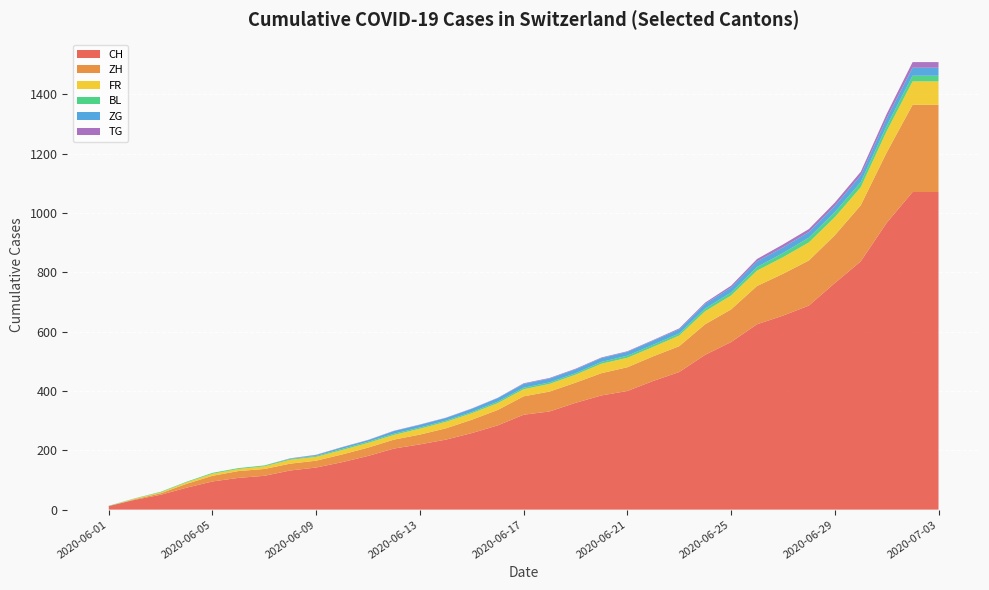

Reading left to right, extract all data points from this chart.

CH: 2020-06-01=12	2020-06-02=33	2020-06-03=50	2020-06-04=74	2020-06-05=95	2020-06-06=107	2020-06-07=114	2020-06-08=132	2020-06-09=142	2020-06-10=160	2020-06-11=181	2020-06-12=206	2020-06-13=220	2020-06-14=236	2020-06-15=258	2020-06-16=284	2020-06-17=320	2020-06-18=331	2020-06-19=360	2020-06-20=385	2020-06-21=400	2020-06-22=434	2020-06-23=464	2020-06-24=522	2020-06-25=565	2020-06-26=625	2020-06-27=654	2020-06-28=688	2020-06-29=764	2020-06-30=837	2020-07-01=967	2020-07-02=1071	2020-07-03=1071
ZH: 2020-06-01=0	2020-06-02=2	2020-06-03=5	2020-06-04=13	2020-06-05=19	2020-06-06=23	2020-06-07=23	2020-06-08=23	2020-06-09=23	2020-06-10=26	2020-06-11=28	2020-06-12=30	2020-06-13=33	2020-06-14=38	2020-06-15=45	2020-06-16=52	2020-06-17=62	2020-06-18=67	2020-06-19=68	2020-06-20=75	2020-06-21=80	2020-06-22=83	2020-06-23=87	2020-06-24=103	2020-06-25=110	2020-06-26=129	2020-06-27=141	2020-06-28=152	2020-06-29=161	2020-06-30=189	2020-07-01=237	2020-07-02=294	2020-07-03=294
FR: 2020-06-01=0	2020-06-02=2	2020-06-03=3	2020-06-04=5	2020-06-05=7	2020-06-06=7	2020-06-07=9	2020-06-08=13	2020-06-09=13	2020-06-10=15	2020-06-11=16	2020-06-12=16	2020-06-13=20	2020-06-14=22	2020-06-15=22	2020-06-16=23	2020-06-17=24	2020-06-18=26	2020-06-19=27	2020-06-20=32	2020-06-21=32	2020-06-22=32	2020-06-23=36	2020-06-24=44	2020-06-25=47	2020-06-26=52	2020-06-27=56	2020-06-28=61	2020-06-29=61	2020-06-30=61	2020-07-01=72	2020-07-02=79	2020-07-03=79
BL: 2020-06-01=1	2020-06-02=1	2020-06-03=2	2020-06-04=2	2020-06-05=3	2020-06-06=3	2020-06-07=3	2020-06-08=3	2020-06-09=3	2020-06-10=4	2020-06-11=4	2020-06-12=4	2020-06-13=4	2020-06-14=4	2020-06-15=4	2020-06-16=5	2020-06-17=5	2020-06-18=5	2020-06-19=5	2020-06-20=6	2020-06-21=7	2020-06-22=7	2020-06-23=7	2020-06-24=9	2020-06-25=10	2020-06-26=12	2020-06-27=14	2020-06-28=16	2020-06-29=17	2020-06-30=17	2020-07-01=18	2020-07-02=19	2020-07-03=19
ZG: 2020-06-01=0	2020-06-02=0	2020-06-03=0	2020-06-04=0	2020-06-05=0	2020-06-06=0	2020-06-07=0	2020-06-08=1	2020-06-09=3	2020-06-10=5	2020-06-11=5	2020-06-12=9	2020-06-13=9	2020-06-14=9	2020-06-15=11	2020-06-16=12	2020-06-17=13	2020-06-18=13	2020-06-19=13	2020-06-20=13	2020-06-21=13	2020-06-22=14	2020-06-23=14	2020-06-24=16	2020-06-25=17	2020-06-26=19	2020-06-27=19	2020-06-28=19	2020-06-29=21	2020-06-30=23	2020-07-01=25	2020-07-02=27	2020-07-03=27
TG: 2020-06-01=0	2020-06-02=0	2020-06-03=0	2020-06-04=0	2020-06-05=0	2020-06-06=0	2020-06-07=0	2020-06-08=1	2020-06-09=1	2020-06-10=1	2020-06-11=1	2020-06-12=1	2020-06-13=1	2020-06-14=1	2020-06-15=1	2020-06-16=1	2020-06-17=2	2020-06-18=2	2020-06-19=2	2020-06-20=2	2020-06-21=2	2020-06-22=2	2020-06-23=3	2020-06-24=4	2020-06-25=6	2020-06-26=8	2020-06-27=10	2020-06-28=10	2020-06-29=11	2020-06-30=12	2020-07-01=15	2020-07-02=19	2020-07-03=19